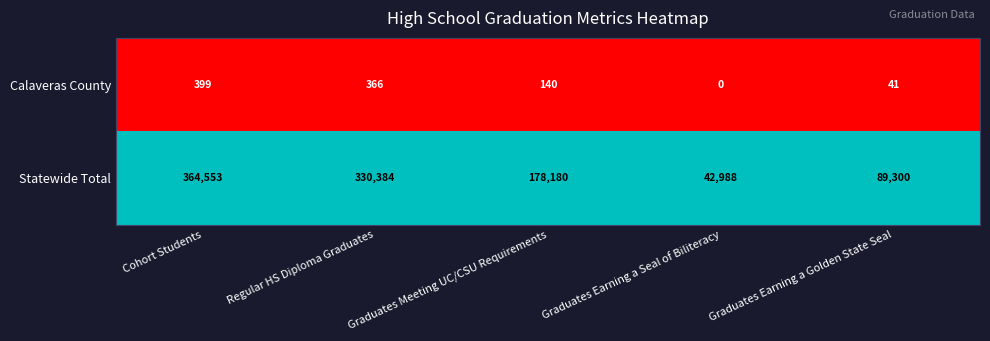

True or false: Statewide Total has a value of 89300 at Graduates Earning a Golden State Seal.

True